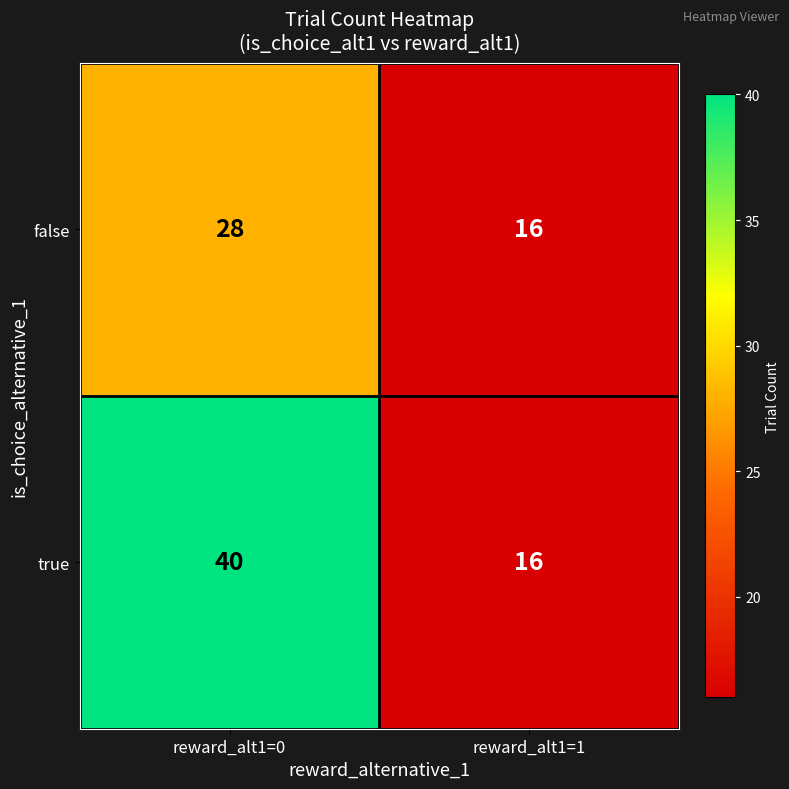

True or false: true has a value of 11 at reward_alt1=1.

False